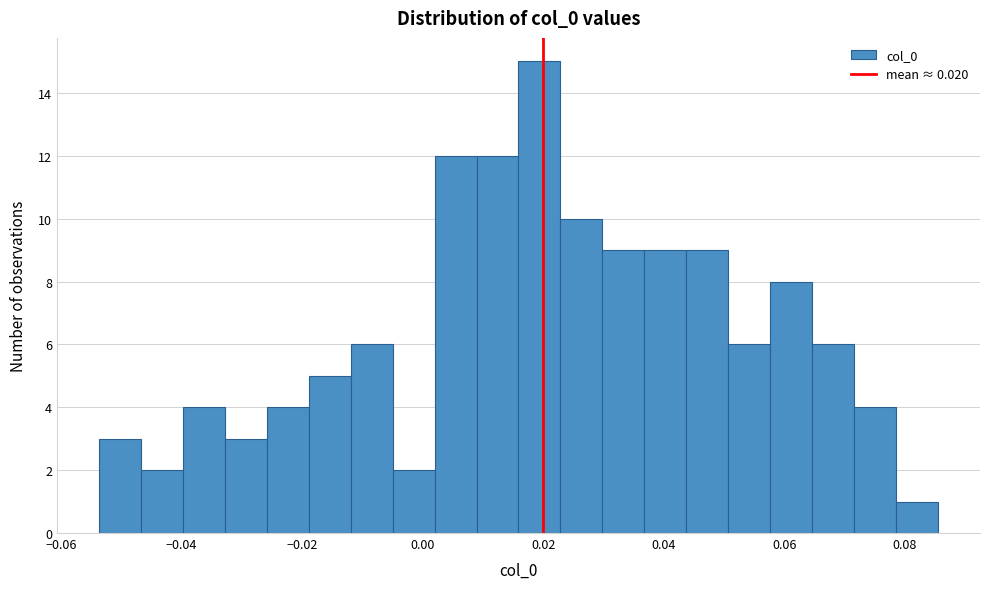

Around what value on the x-axis is the tallest bar? Give the approximate position of its centre, as read against the axis.

0.020